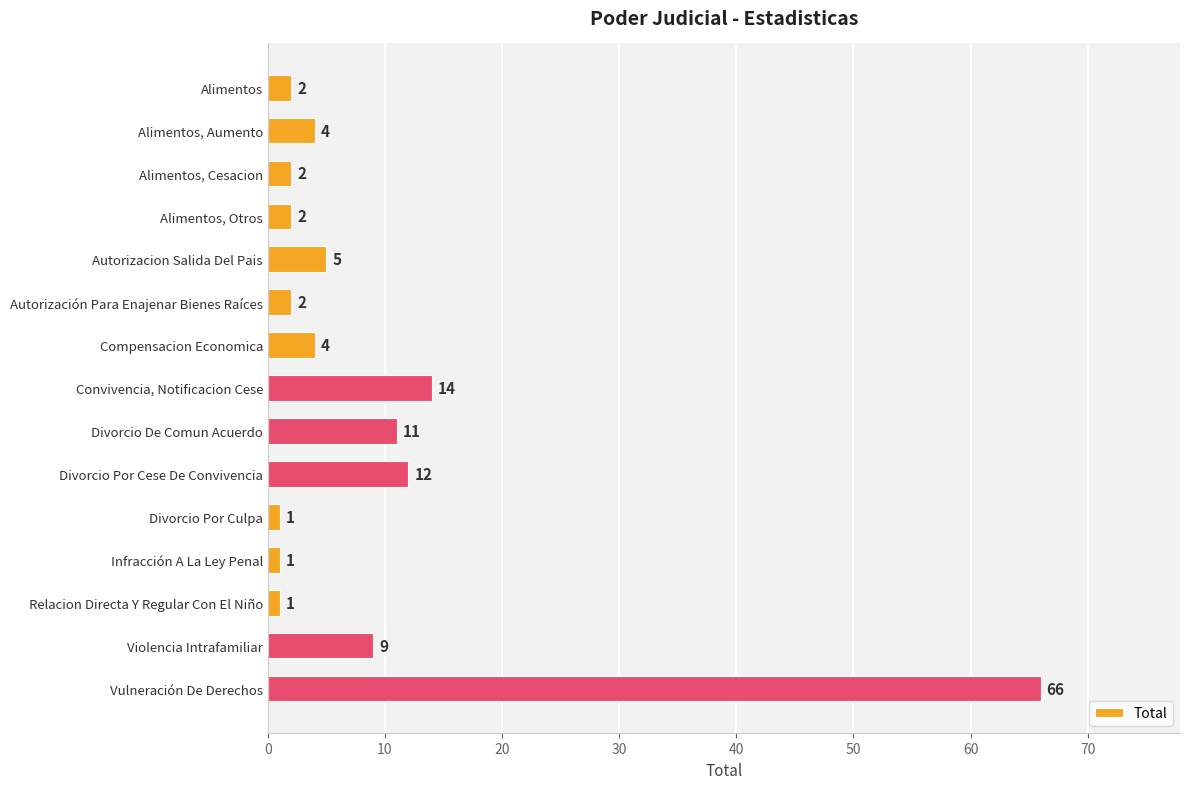

What position from the top is Violencia Intrafamiliar?

14